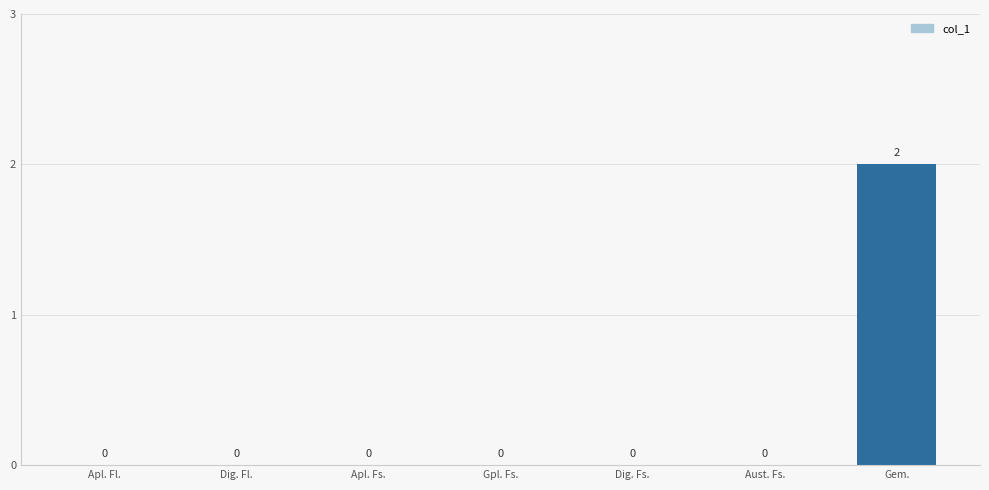

The value at Dig. Fs. is 0. True or false?

True